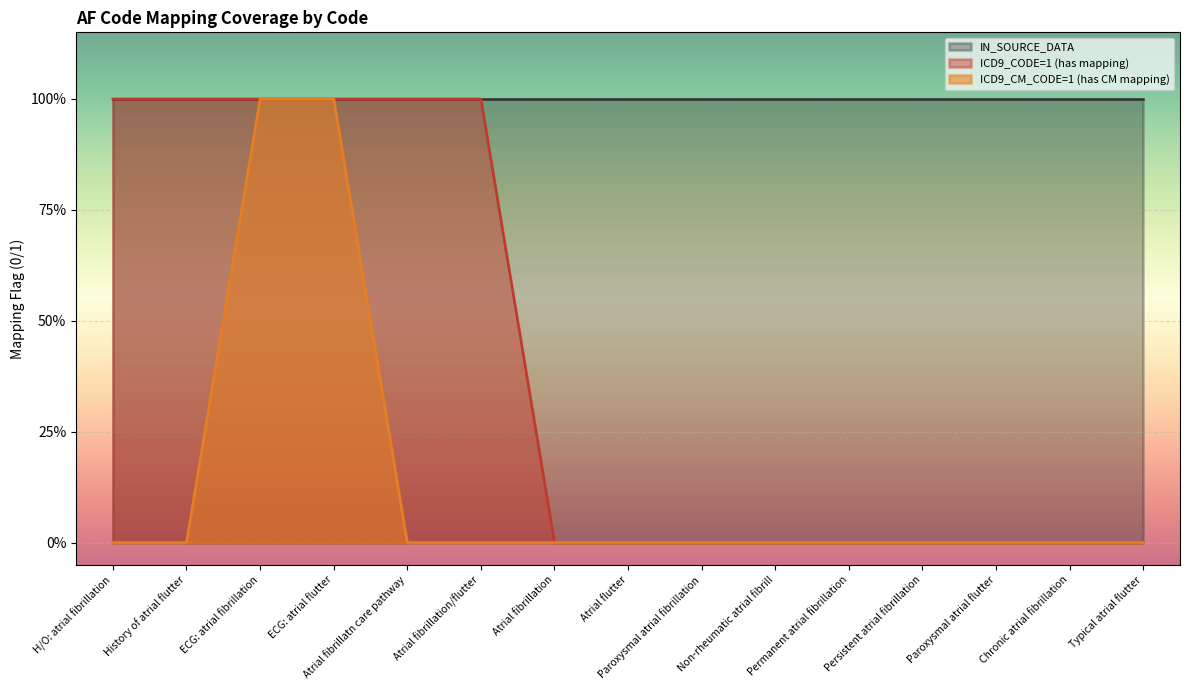

What is the maximum value for ICD9_CODE=1 (has mapping)?

1